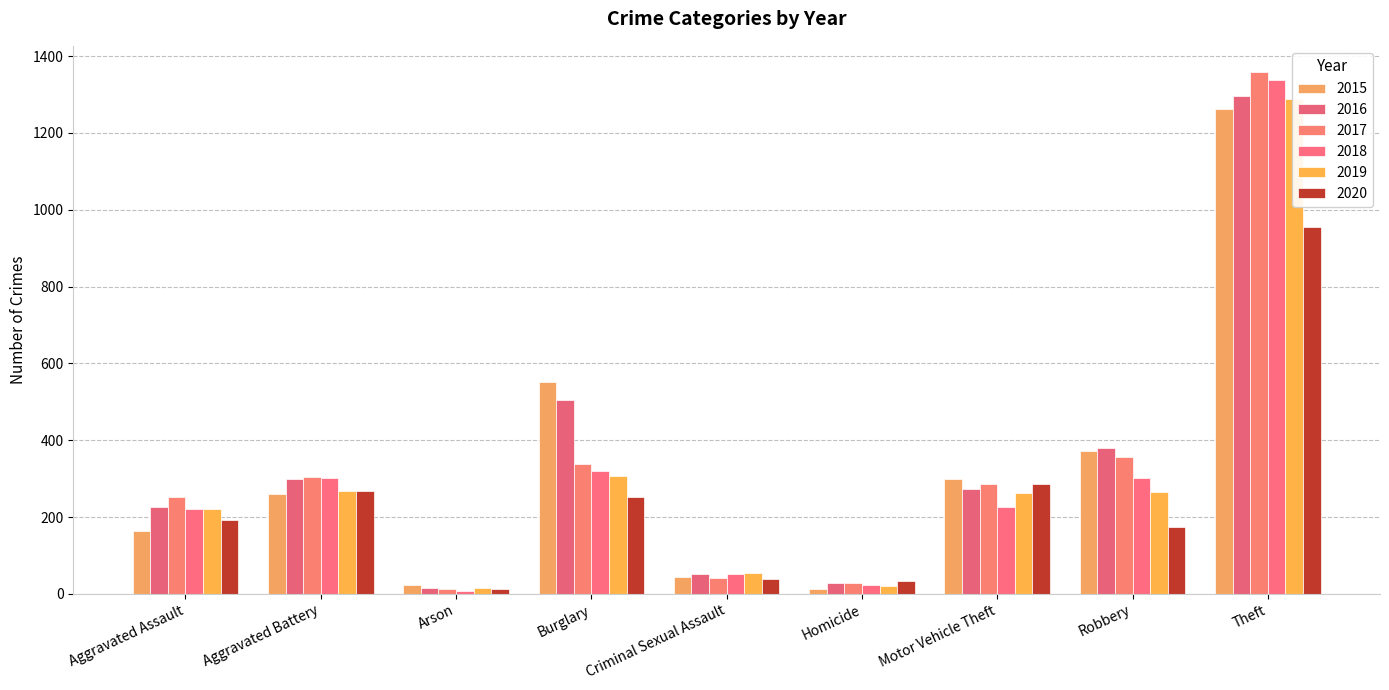

Does the chart contain any negative values?

No